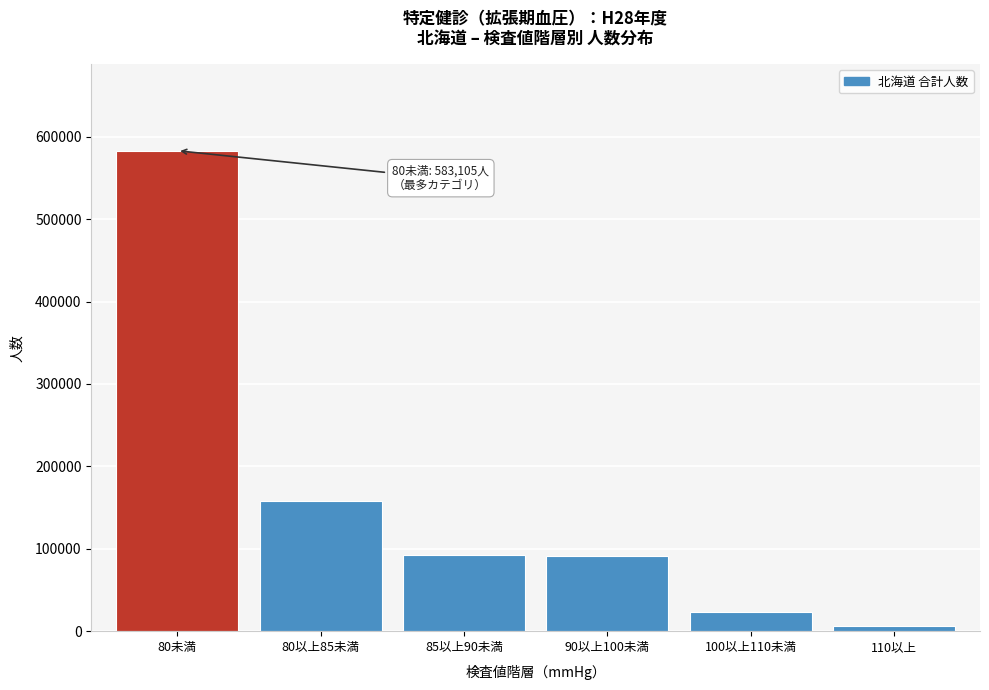

What is the maximum value shown in the chart?

583105